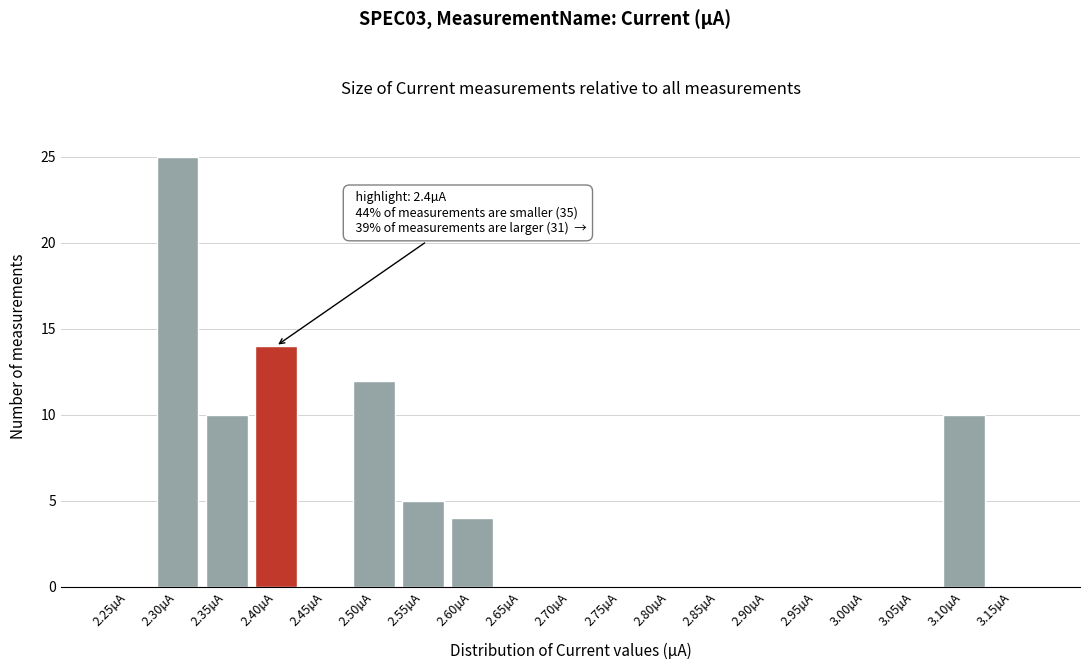

Reading left to right, extract all data points from this chart.

2.25µA=0	2.30µA=25	2.35µA=10	2.40µA=14	2.45µA=0	2.50µA=12	2.55µA=5	2.60µA=4	2.65µA=0	2.70µA=0	2.75µA=0	2.80µA=0	2.85µA=0	2.90µA=0	2.95µA=0	3.00µA=0	3.05µA=0	3.10µA=10	3.15µA=0